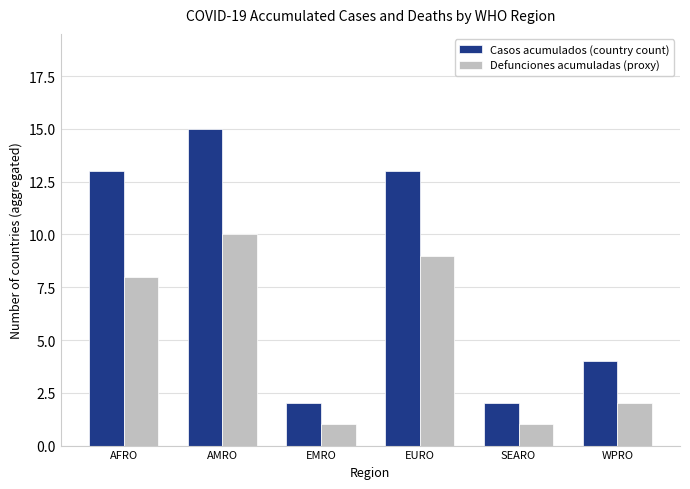

Which category has the highest value in the Defunciones acumuladas (proxy) series?

AMRO